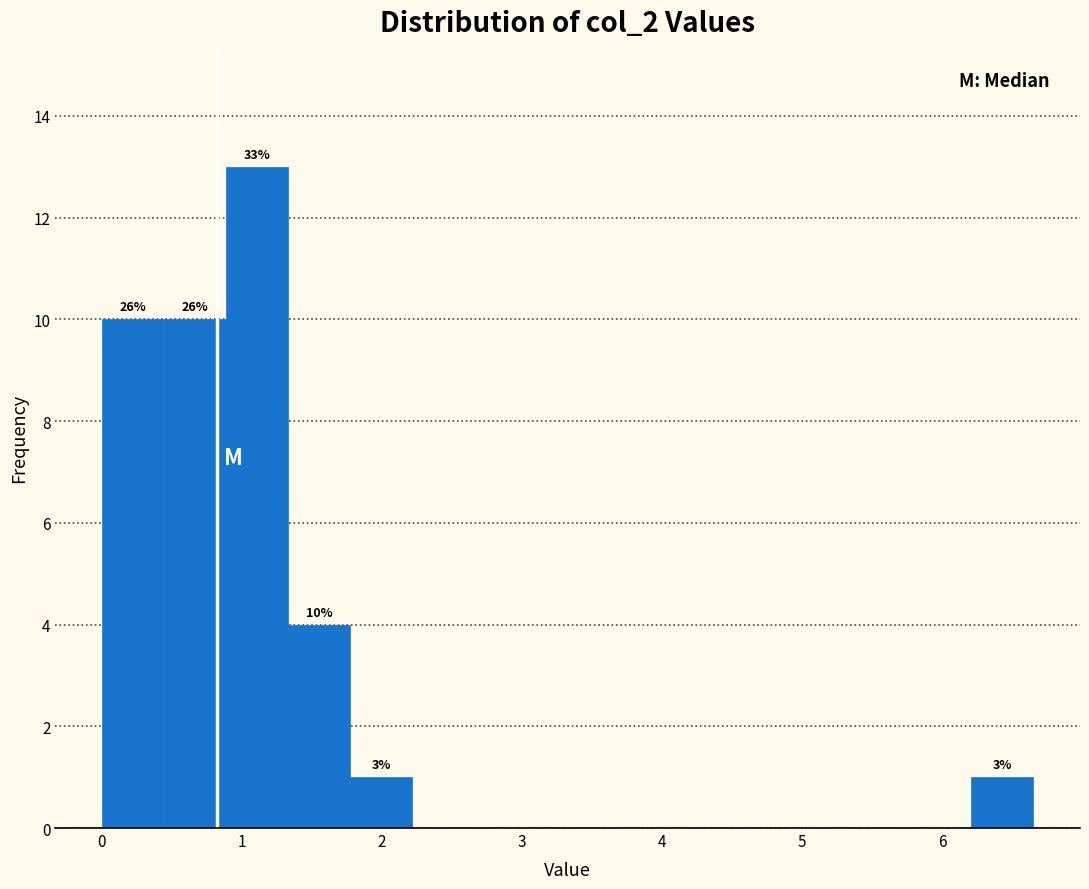

Which range on the x-axis has the tallest bar?

0.9 to 1.3